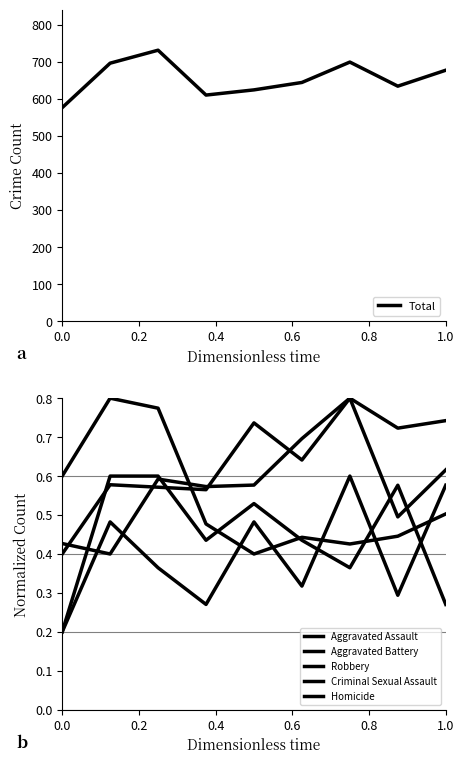

The value of Total at 1.0 is 151. True or false?

False